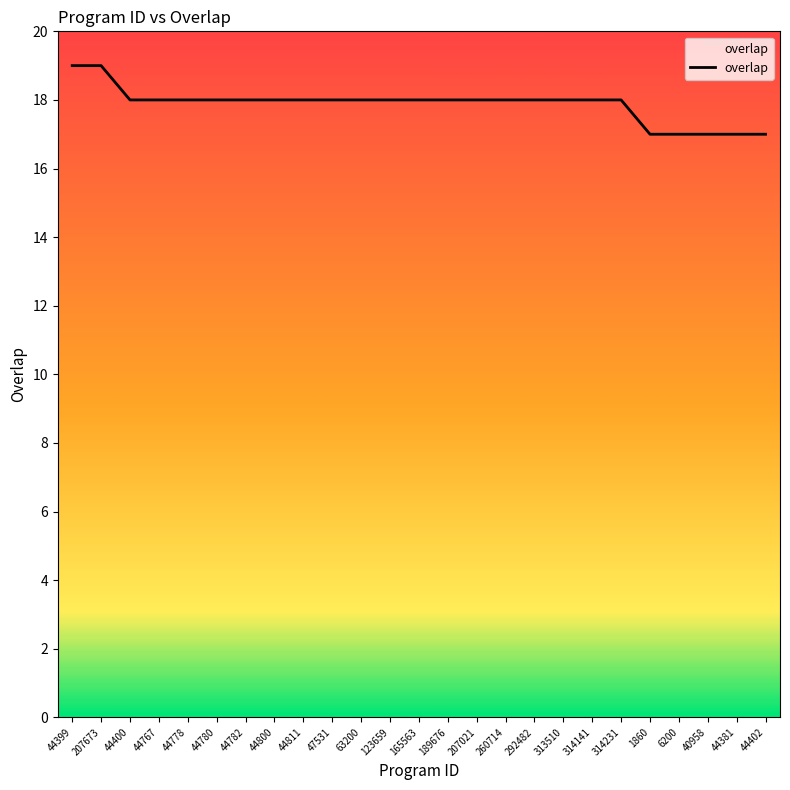

The chart shows a value of 19 at 44399. True or false?

True